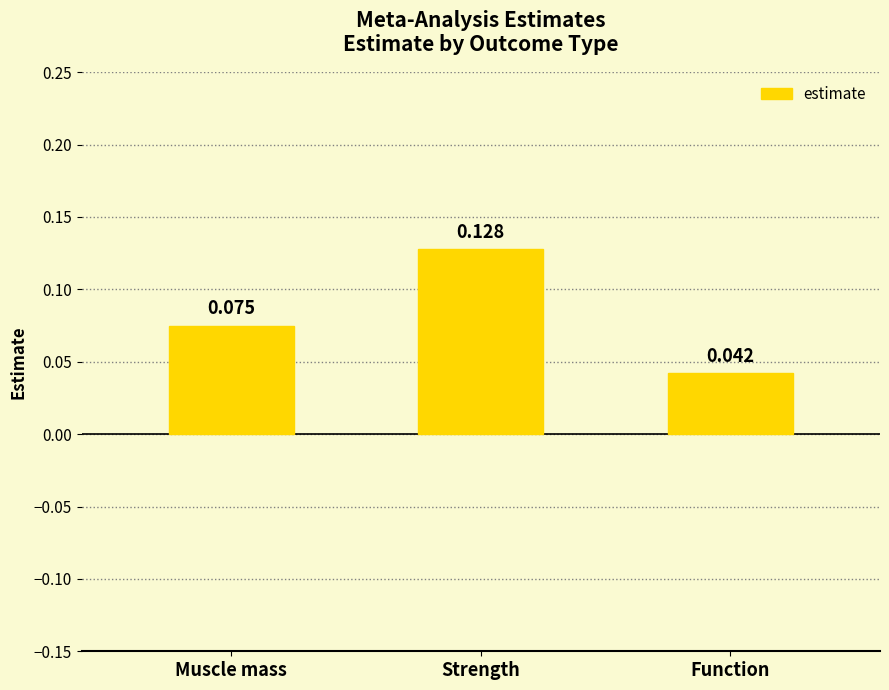

Rank the categories by value from lowest to highest.

Function, Muscle mass, Strength